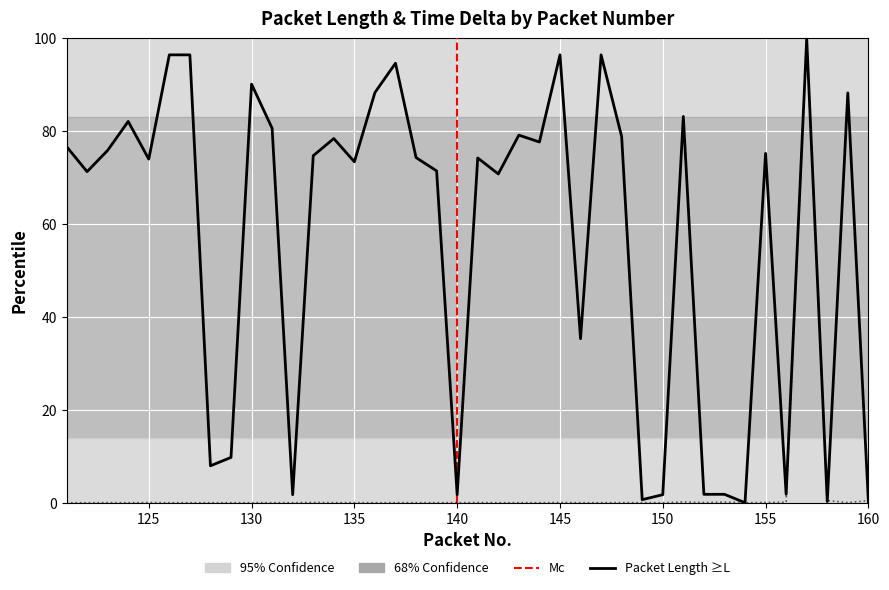

What is the value of the Length point at the 21st from the left?

74.3